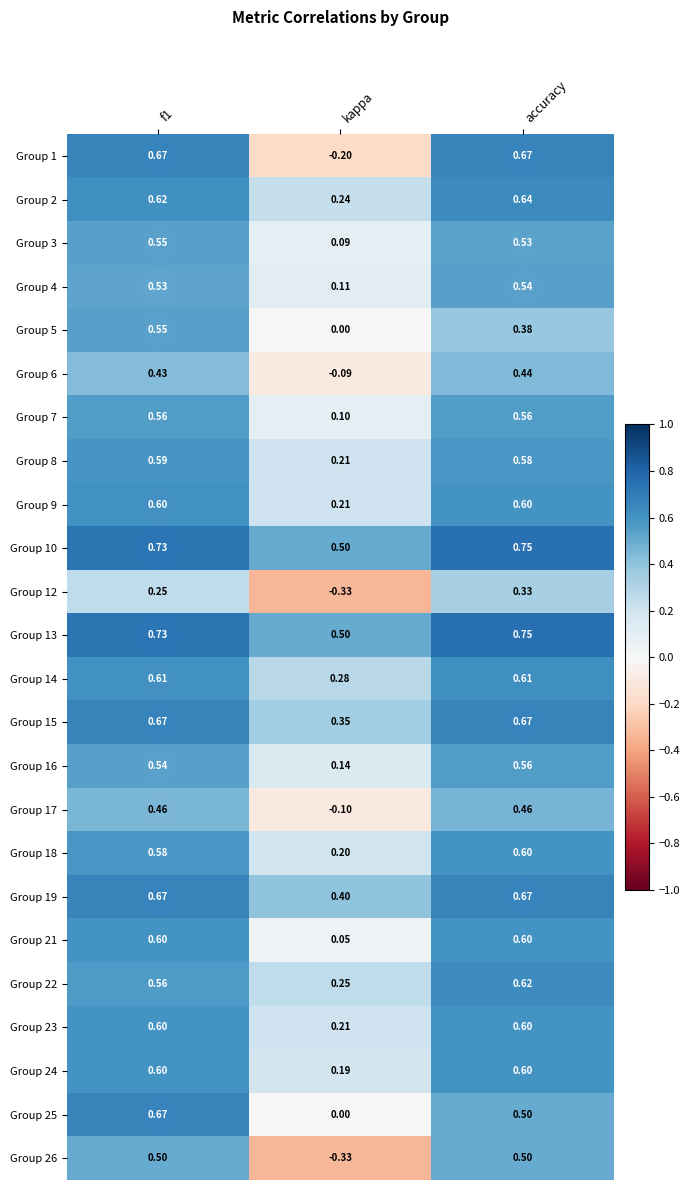

At which category does the chart reach its peak across all series?

accuracy